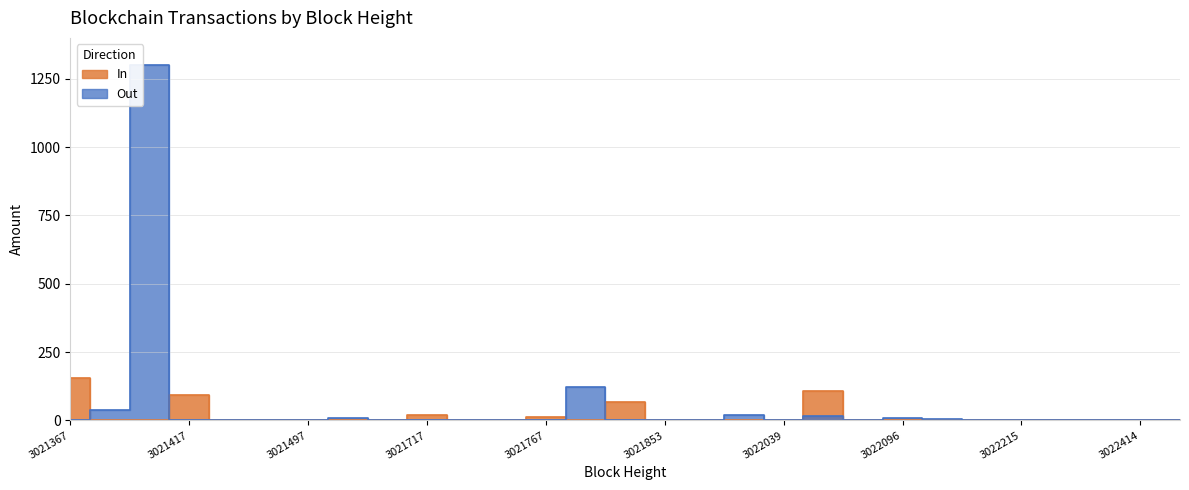

Reading left to right, list all the values displayed in this chart.

In: 155.0	0.0	0.0	94.5	0.0	0.6	0.0	0.0	0.0	21.3	0.0	0.0	12.0	0.0	66.2	0.0	0.0	0.0	0.0	107.7	0.0	0.0	0.0	0.2	0.3	0.0	0.0	0.1	1.6
Out: 0.0	39.0	1300.7	0.0	3.0	0.0	0.0	10.0	3.2	0.0	0.0	1.0	0.0	122.0	1.6	0.1	1.5	19.3	1.6	15.0	0.5	10.3	4.3	0.0	0.0	1.0	1.8	0.0	0.0